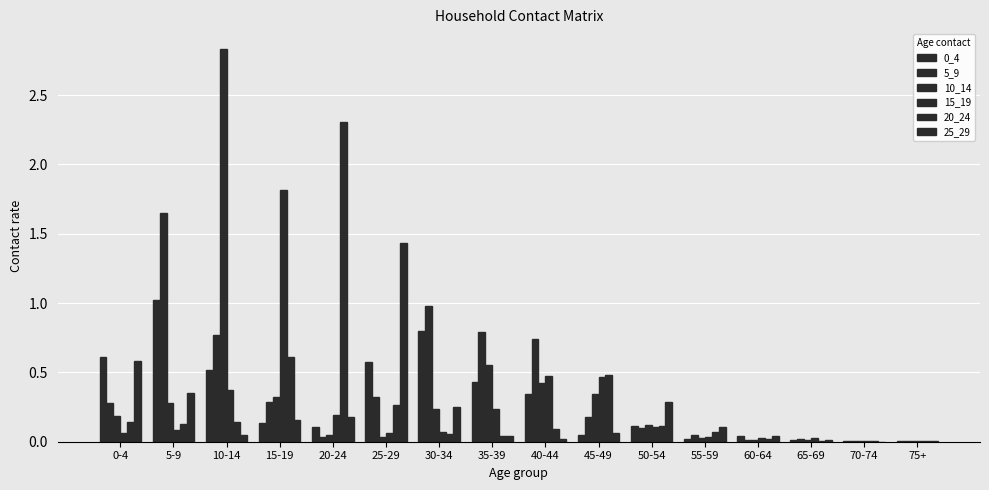

What is the approximate value of 25_29 at 25-29?

1.4